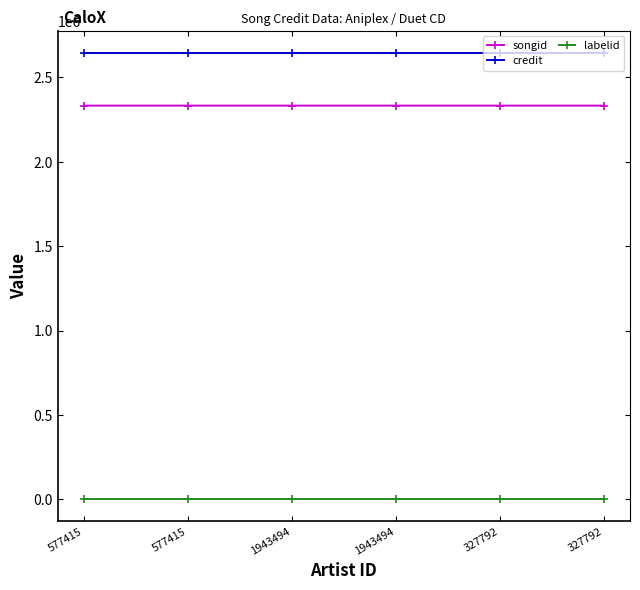

At which category does songid reach its first local peak?

577415